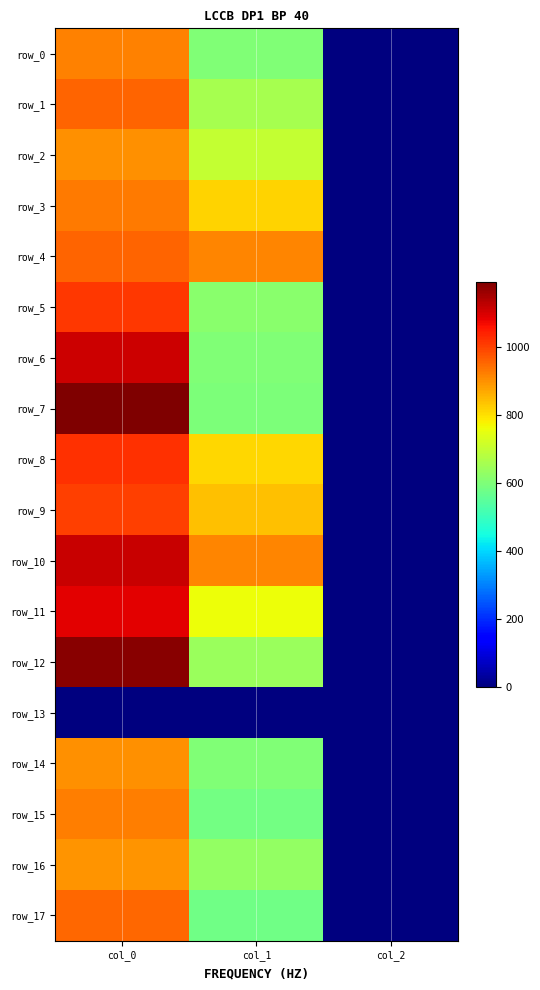

What is the total value across all series at col_2?

34.0